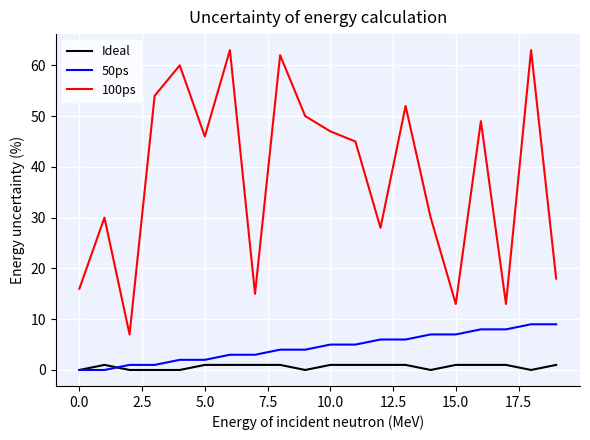

What is the greatest value displayed?

63